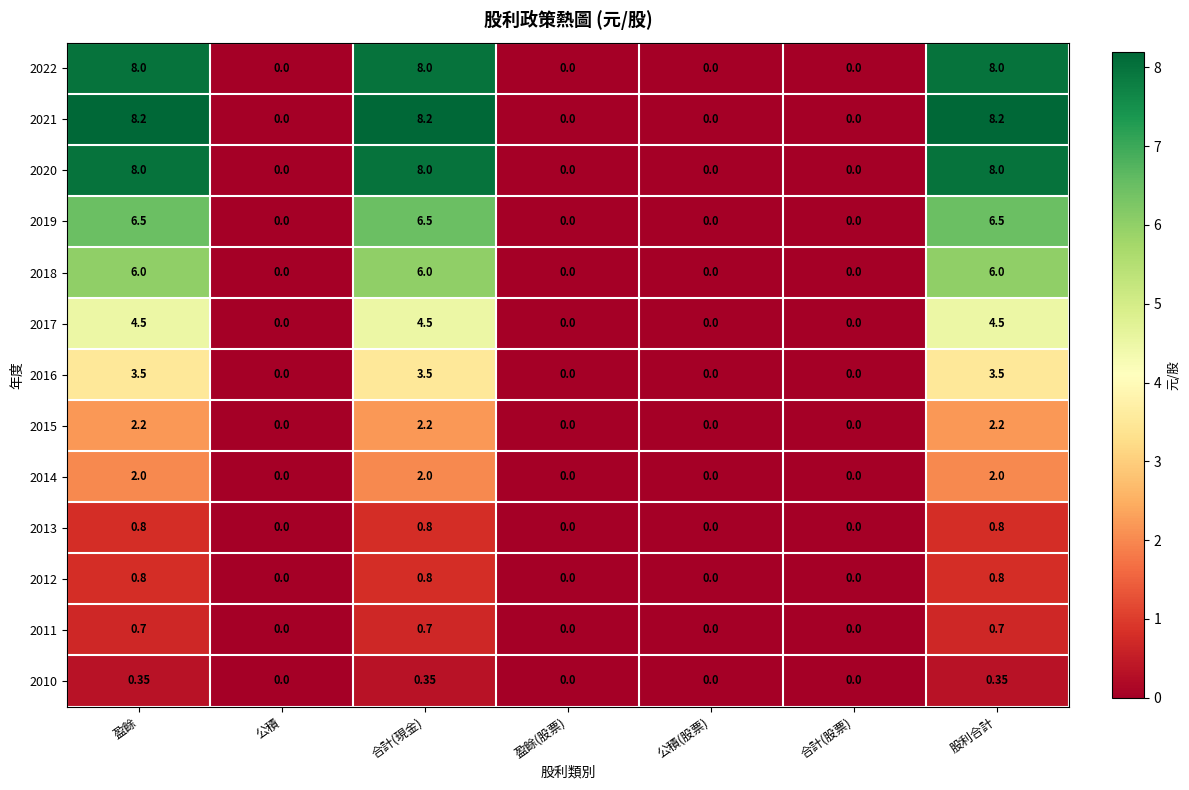

Count the number of categories in the chart.

7